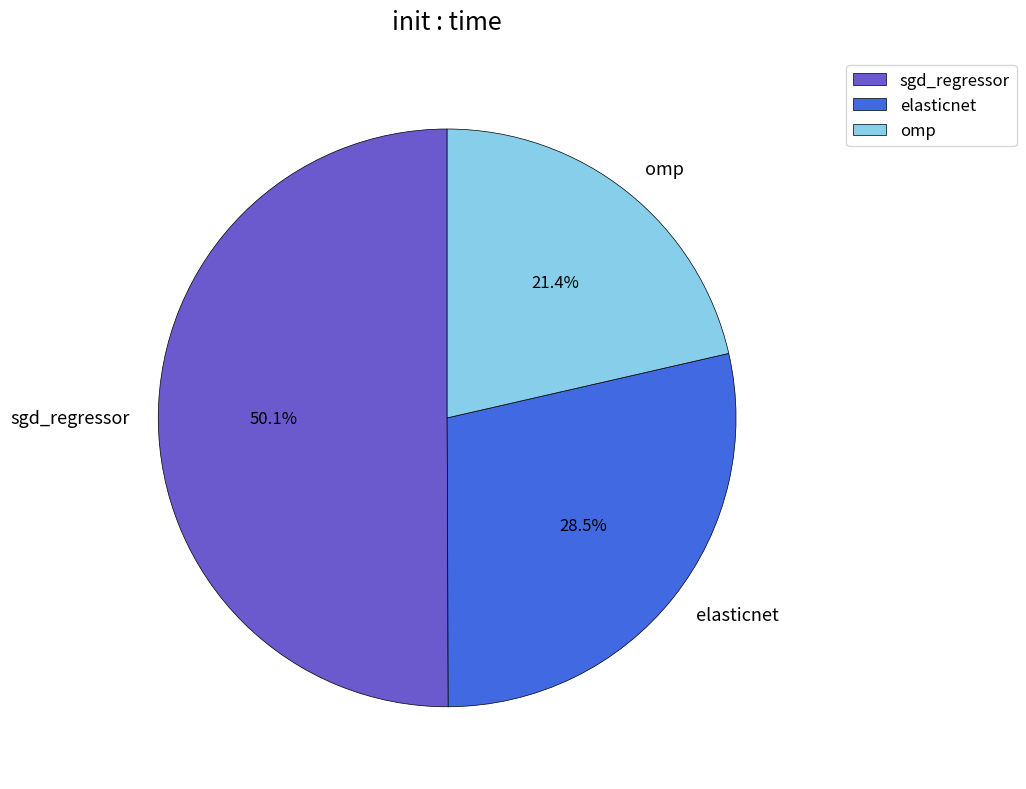

Count the number of slices in the pie.

3